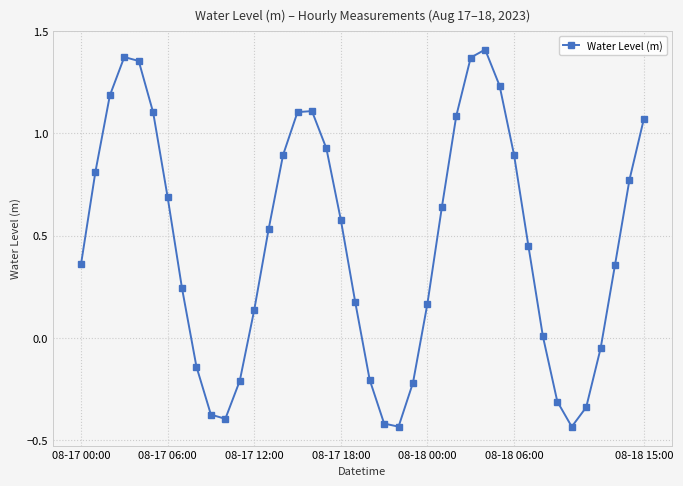

How many points are lower than both their immediate neighbors (excluding endpoints)?

3